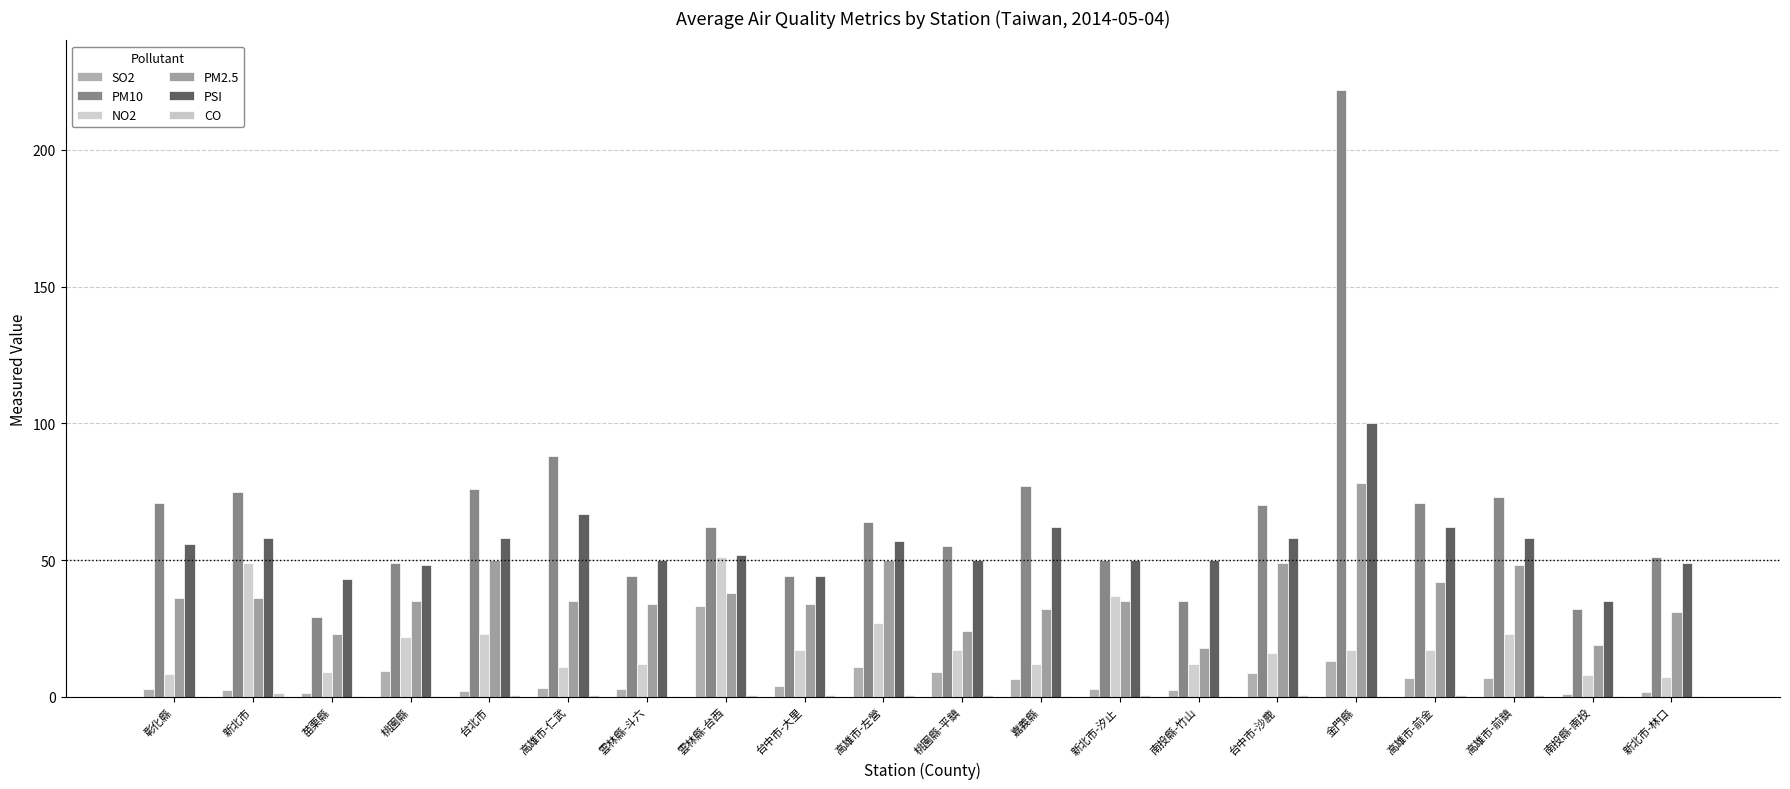

Where does the NO2 series first go above 17?

新北市